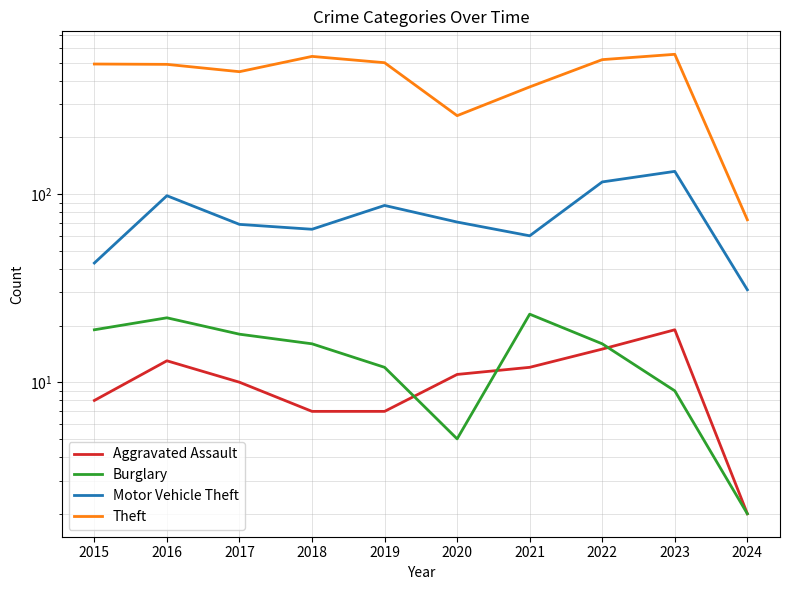

Which category has the lowest value in the Theft series?

2024